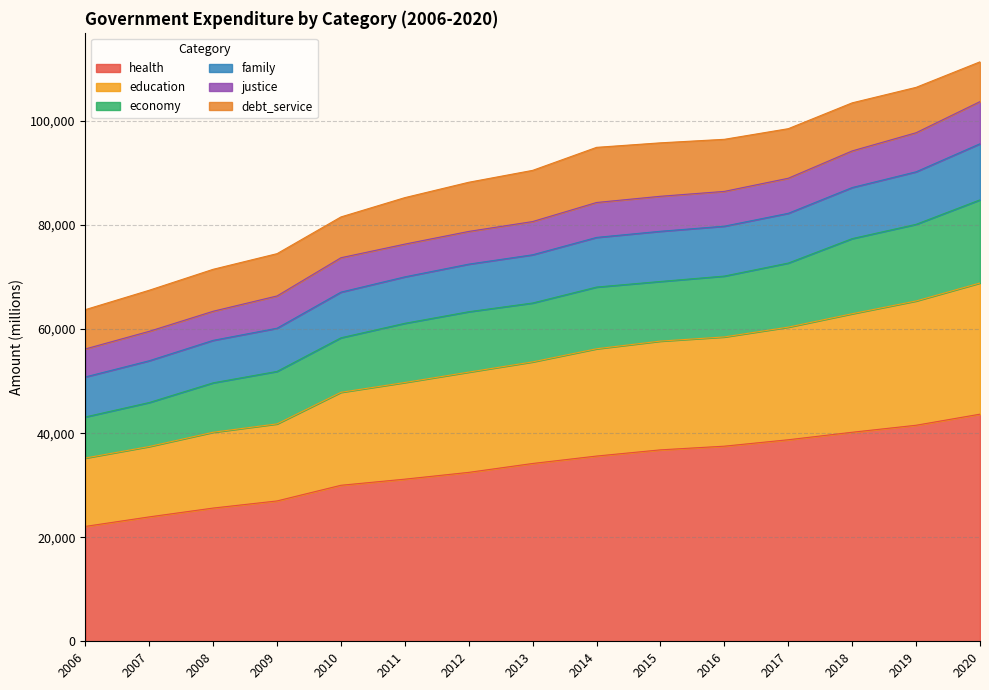

Is it true that education equals 47855 at 2010?

True